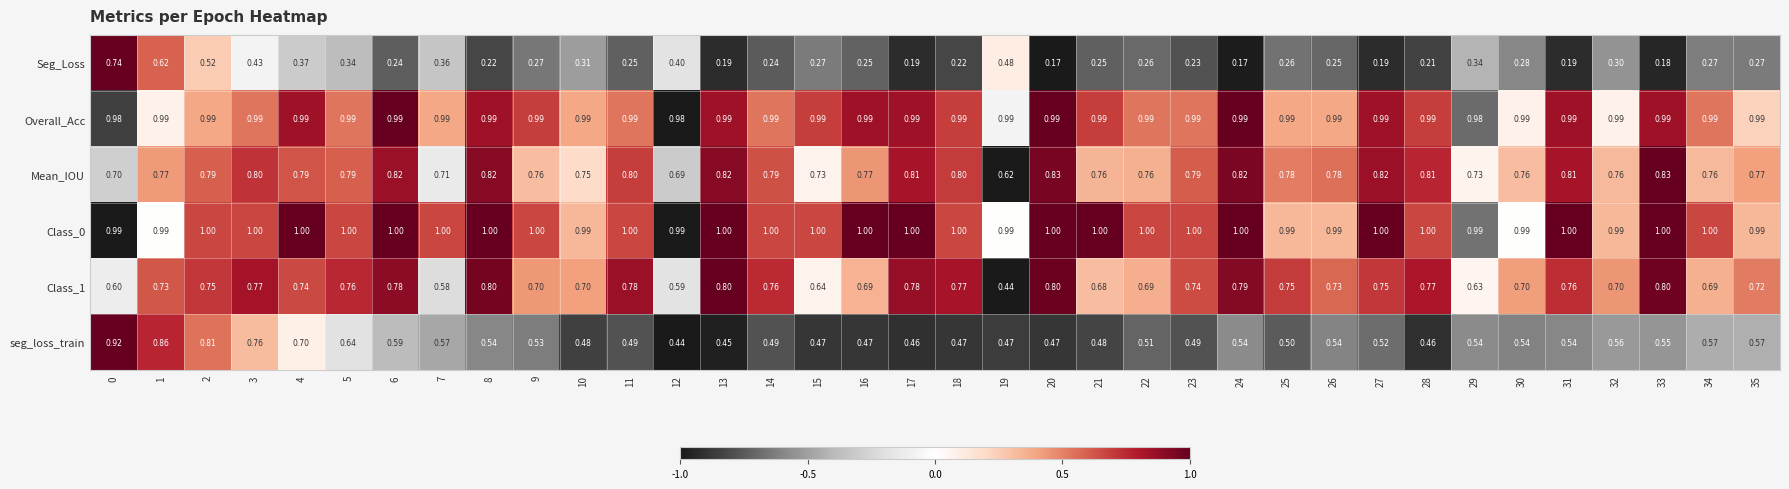

Count the number of data series in this chart.

6